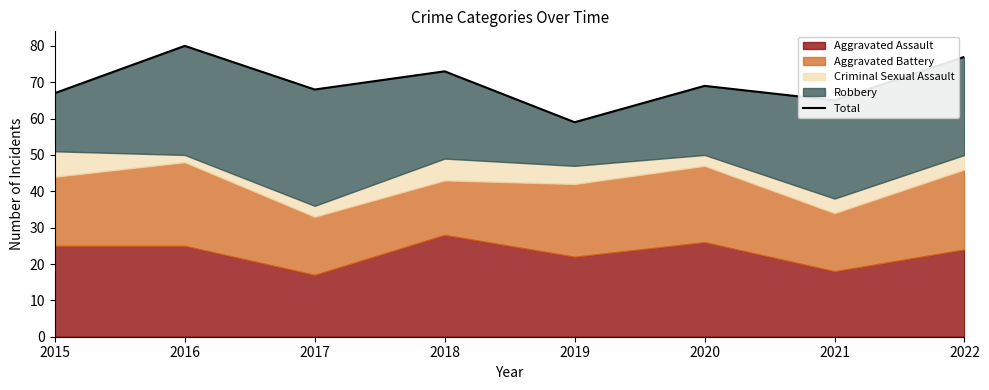

Does the chart have visible grid lines?

No